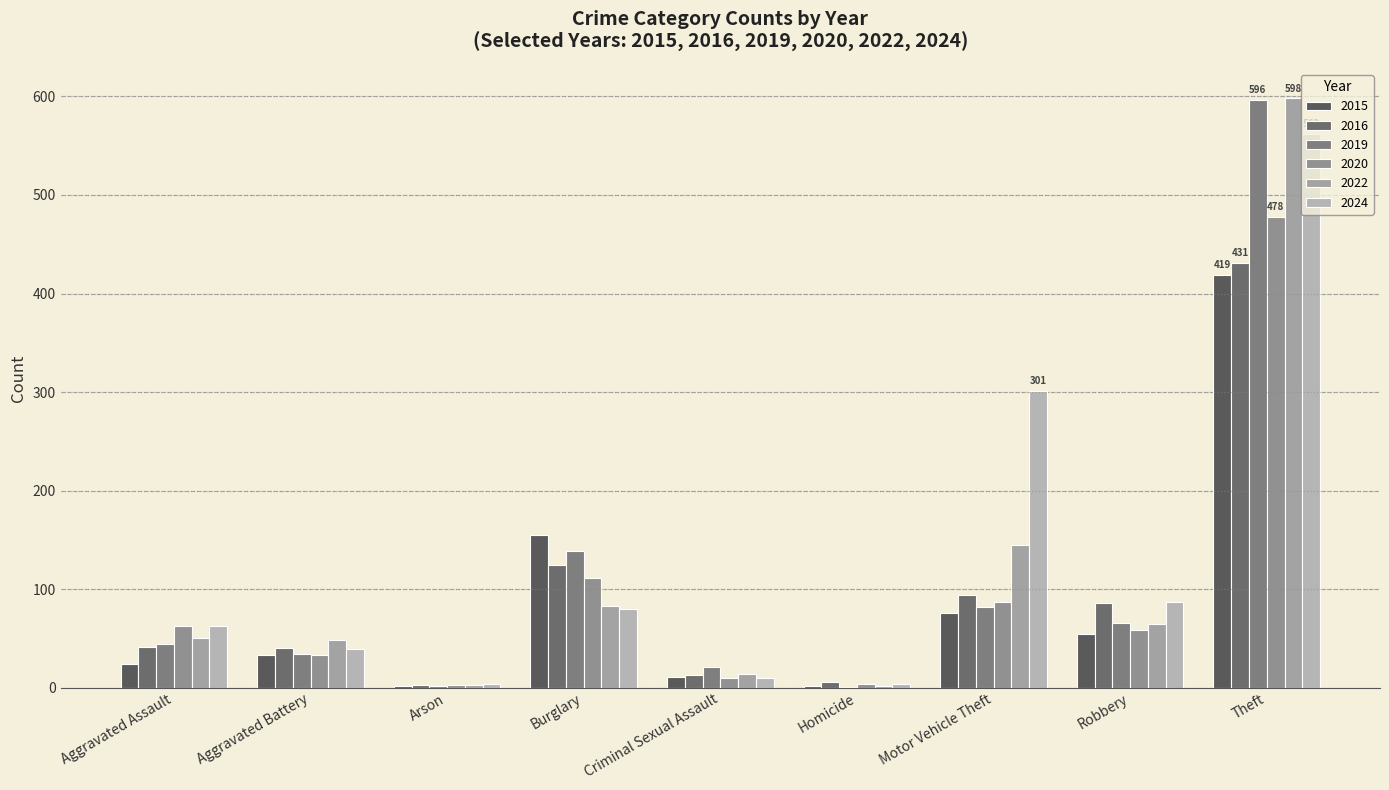

How many groups of bars are there?

9